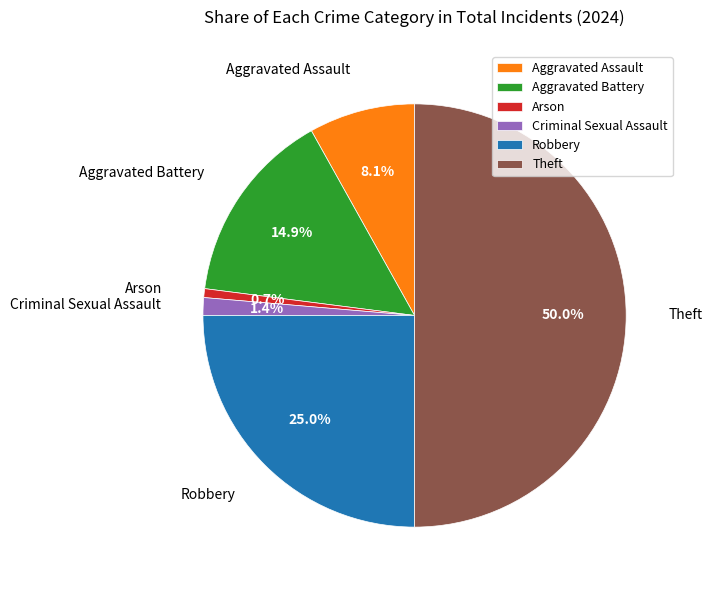

Is Criminal Sexual Assault the majority of the pie?

No